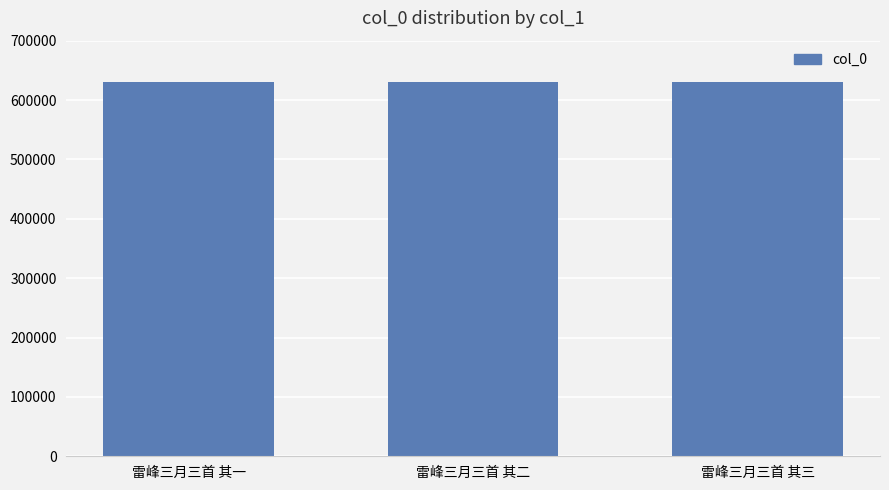

What position from the right is 雷峰三月三首 其一?

3